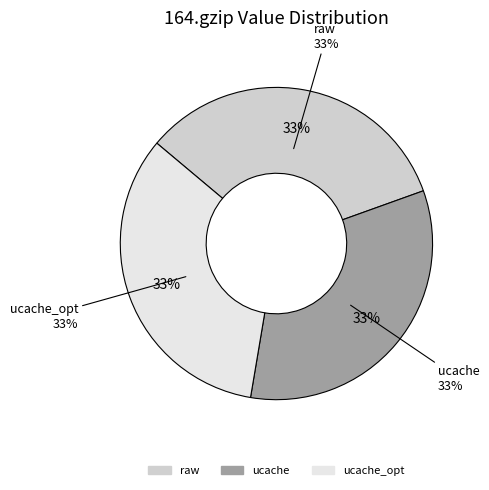

Is it true that ucache_opt is 40% of the pie?

False